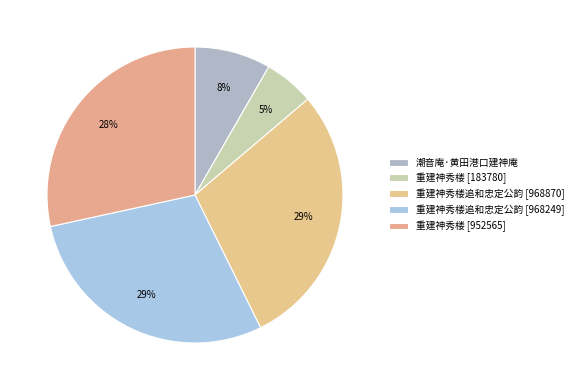

How many segments does this pie chart have?

5